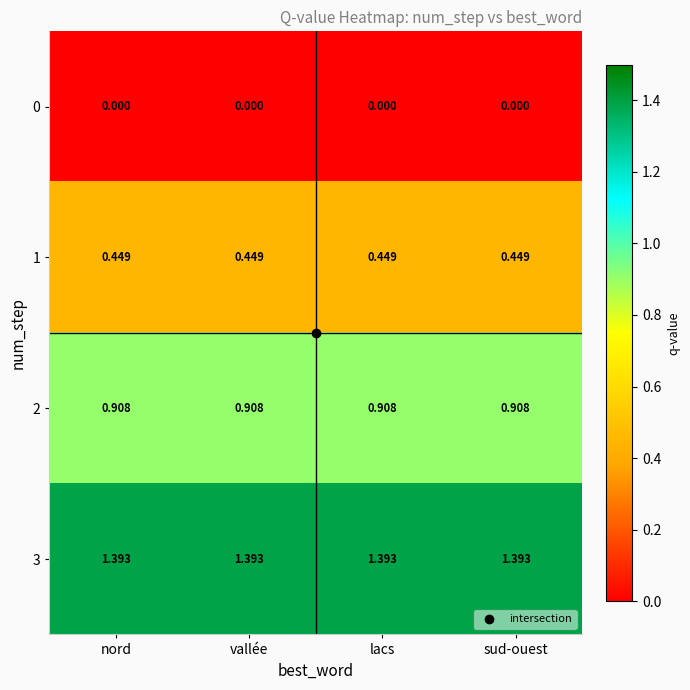

List the series in order of their overall mean, highest first.

3, 2, 1, 0